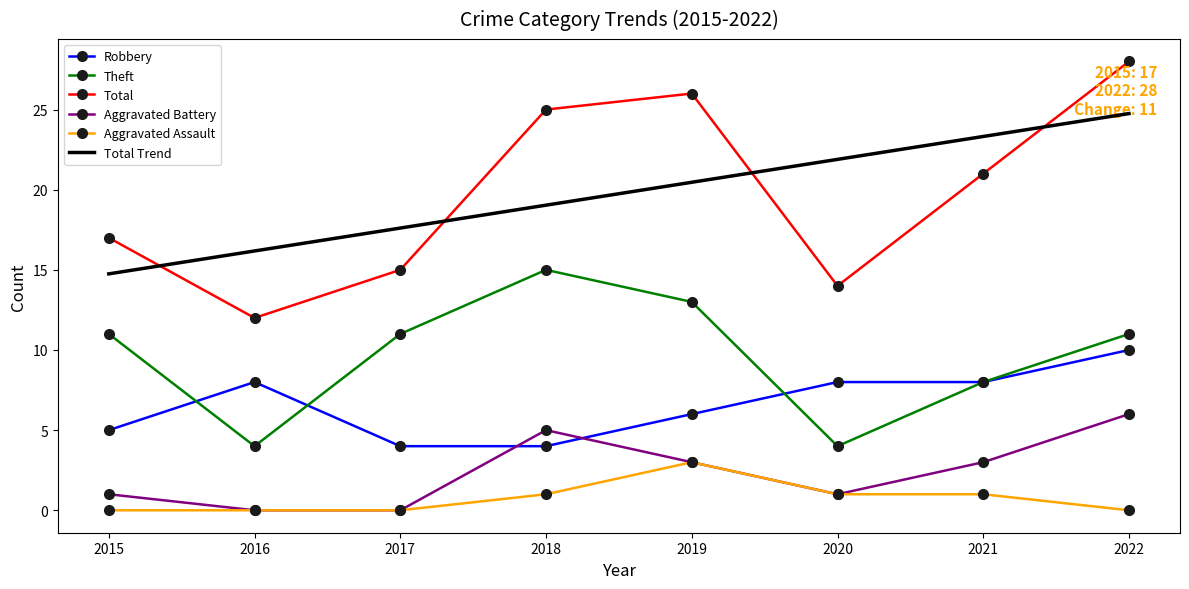

True or false: Total and Aggravated Battery intersect in this chart.

False